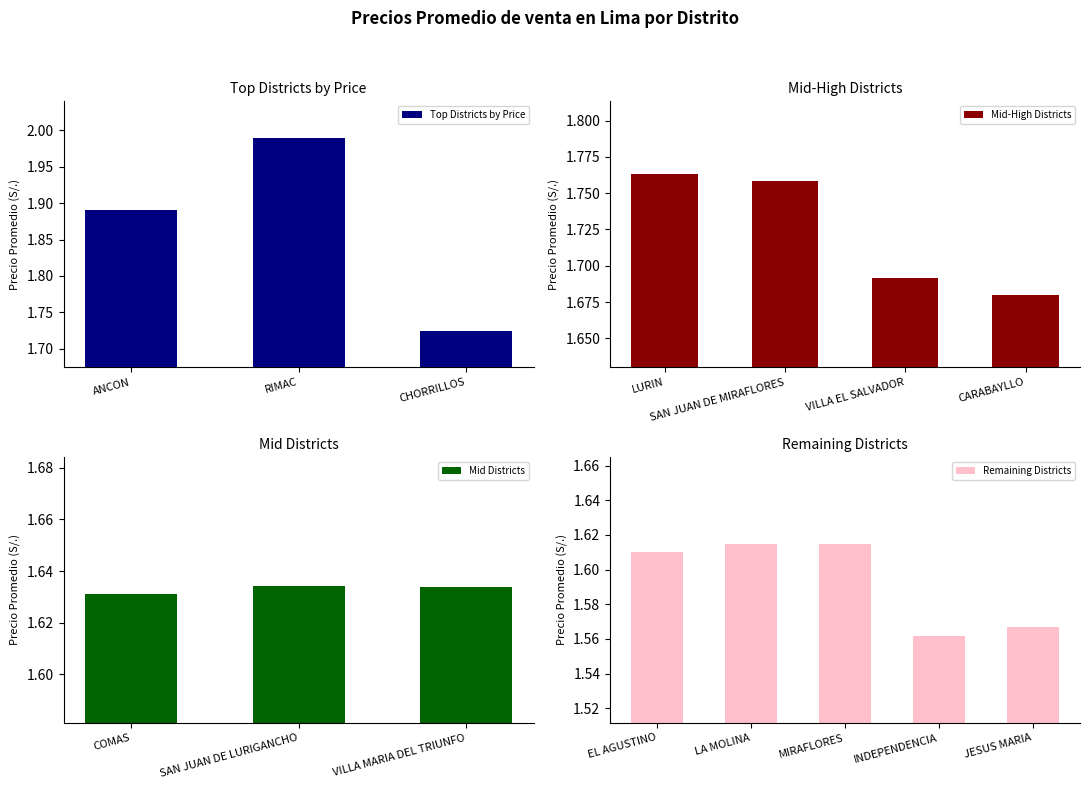

Reading right to left, list all the values displayed in this chart.

1.6	1.6	1.6	1.6	1.6	1.6	1.6	1.6	1.7	1.7	1.8	1.8	1.7	2.0	1.9